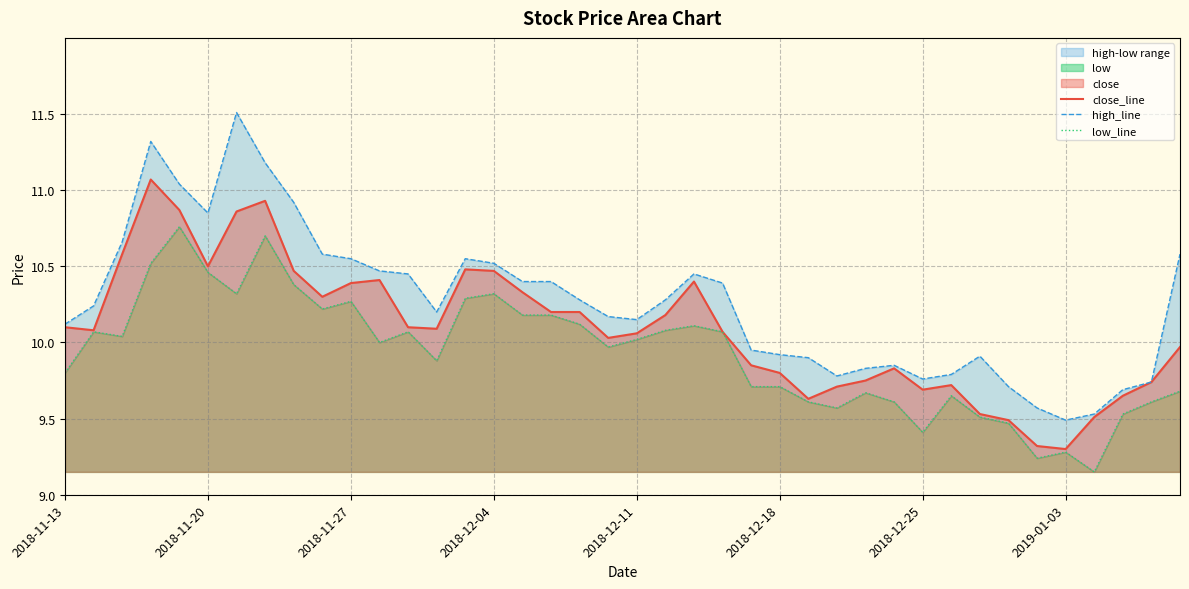

What is the total value across all series at 37?

28.9